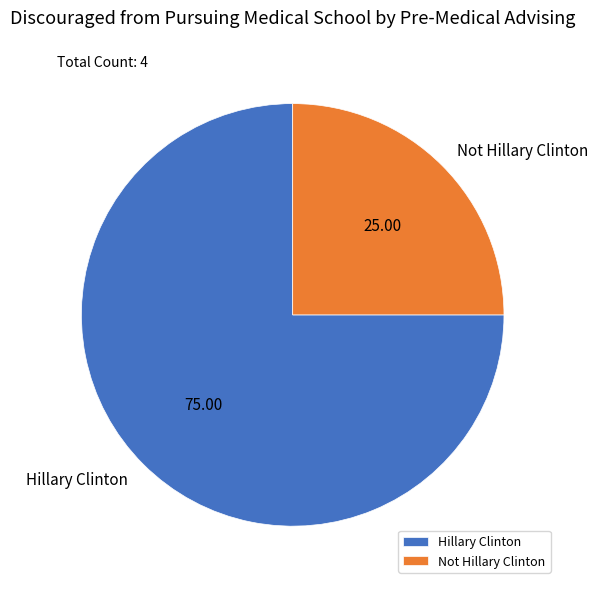

Is the sum of Not Hillary Clinton and Hillary Clinton greater than half?

Yes